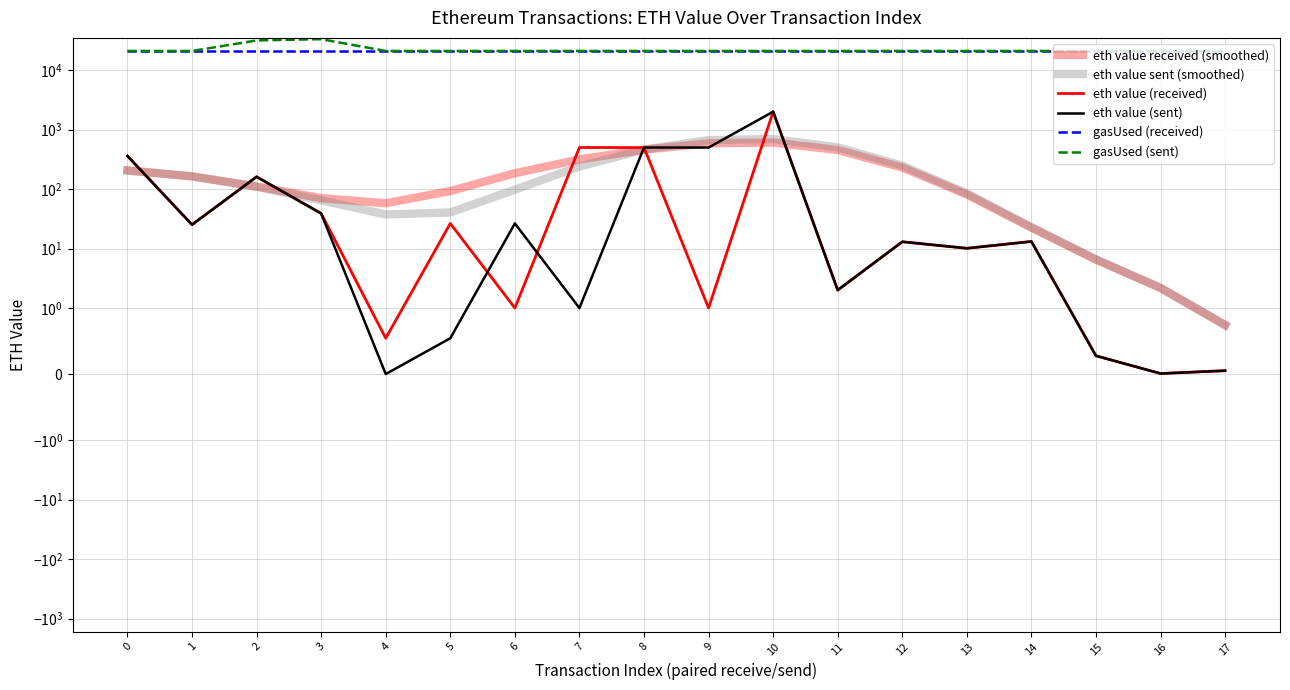

After their last crossing, which series has the higher values: eth value received (smoothed) or eth value (sent)?

eth value received (smoothed)